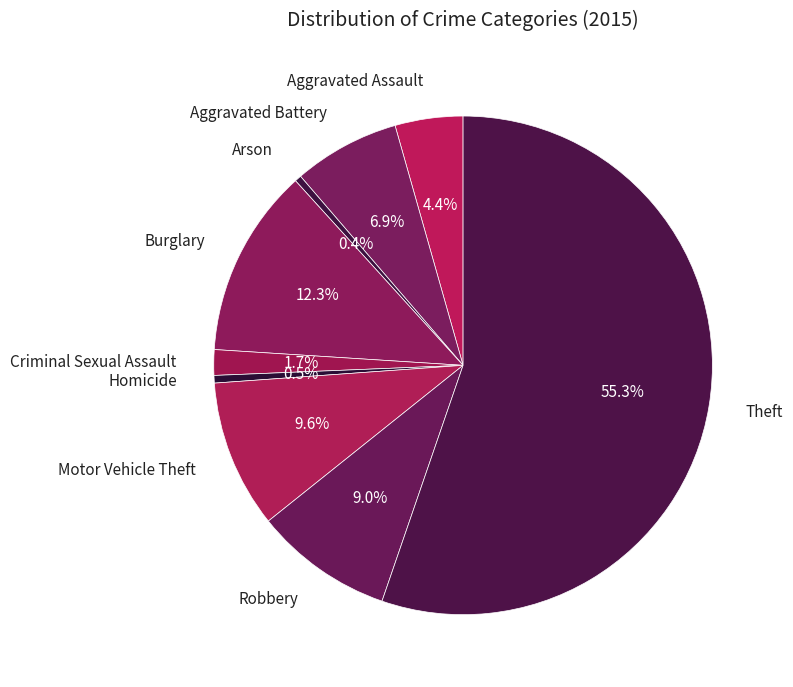

Is there any slice that represents more than half of the pie?

Yes